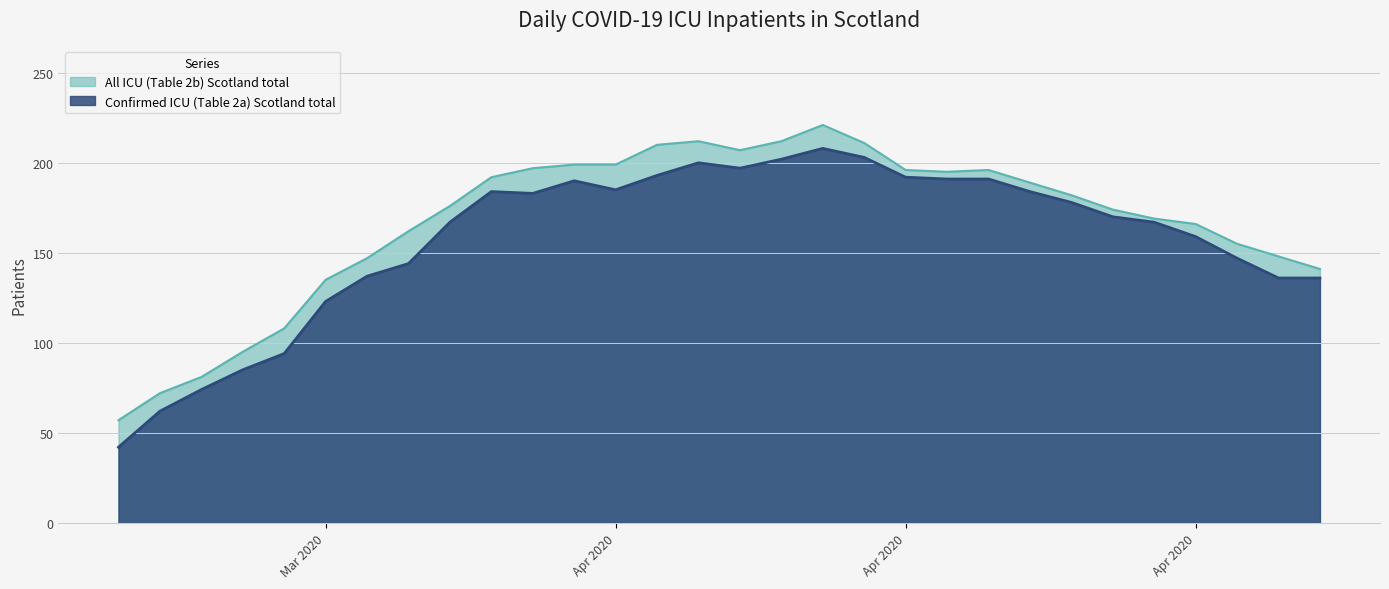

At which category does Confirmed ICU (Table 2a) Scotland total reach its first local peak?

2020-04-04